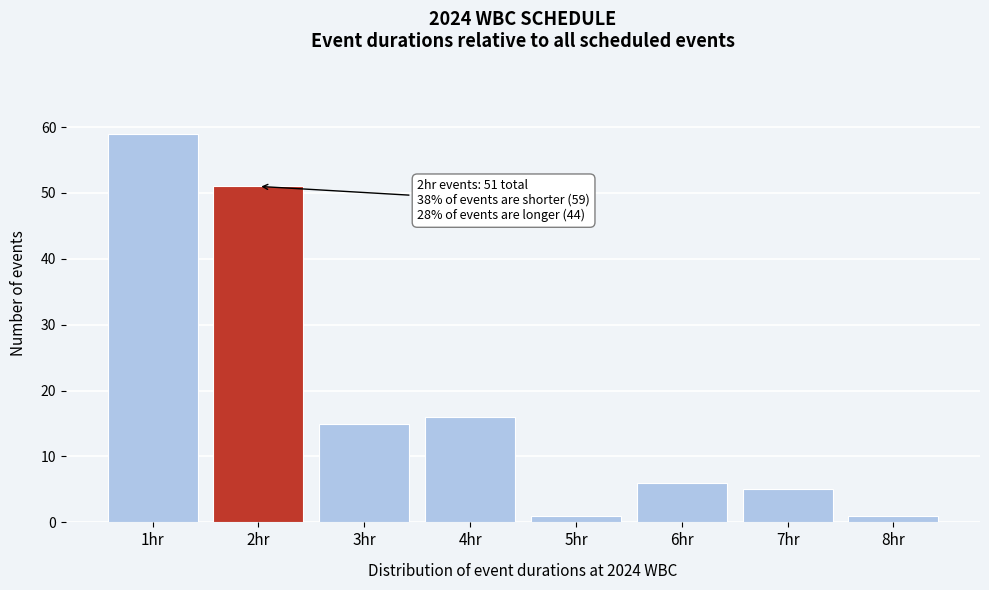

Reading left to right, extract all data points from this chart.

1hr=59	2hr=51	3hr=15	4hr=16	5hr=1	6hr=6	7hr=5	8hr=1